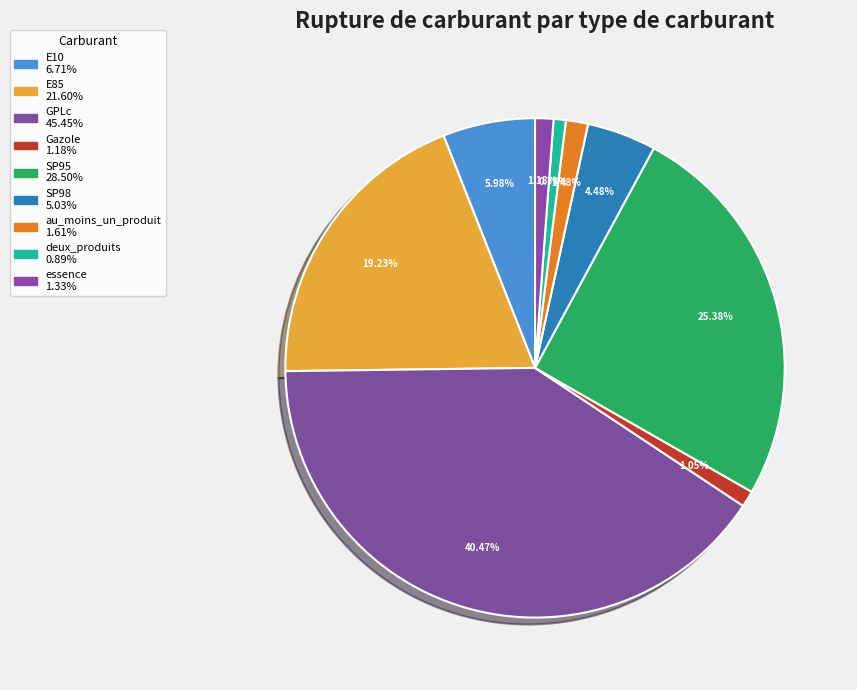

Which slice is the smallest?

deux_produits